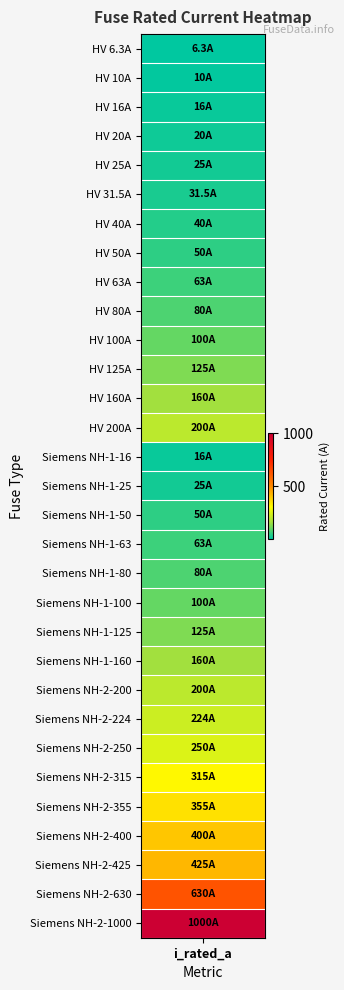

Reading right to left, extract all data points from this chart.

30=1000.0	29=630.0	28=425.0	27=400.0	26=355.0	25=315.0	24=250.0	23=224.0	22=200.0	21=160.0	20=125.0	19=100.0	18=80.0	17=63.0	16=50.0	15=25.0	14=16.0	13=200.0	12=160.0	11=125.0	10=100.0	9=80.0	8=63.0	7=50.0	6=40.0	5=31.5	4=25.0	3=20.0	2=16.0	1=10.0	i_rated=6.3